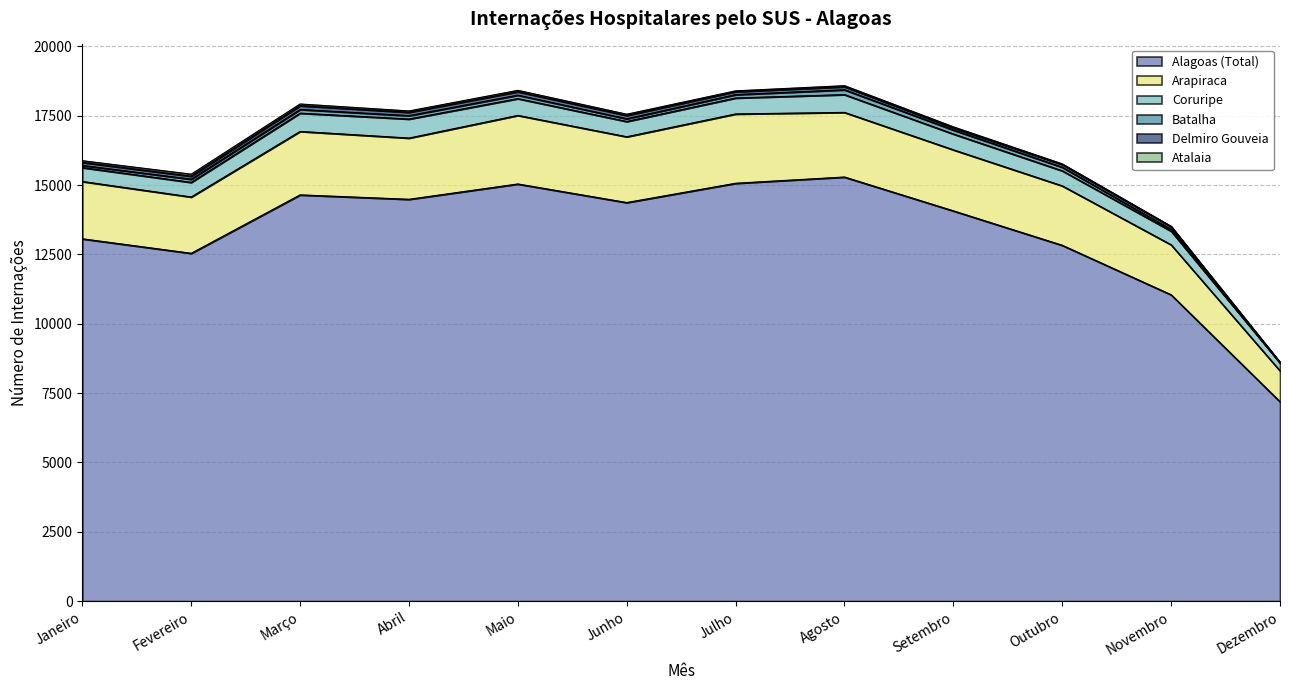

What are all the series names shown in the legend?

Alagoas (Total), Arapiraca, Coruripe, Batalha, Delmiro Gouveia, Atalaia